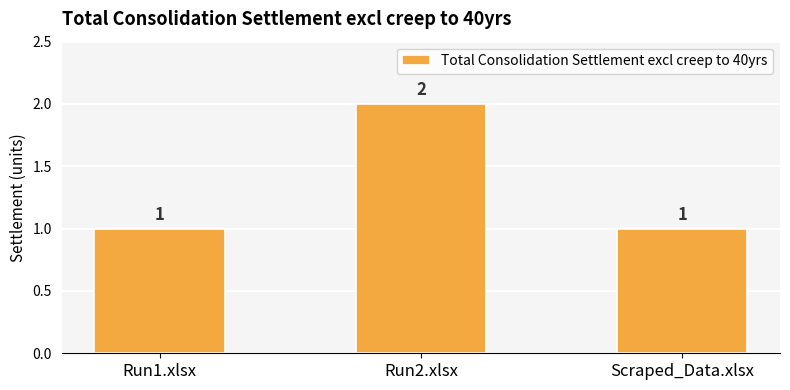

Reading right to left, extract all data points from this chart.

1	2	1